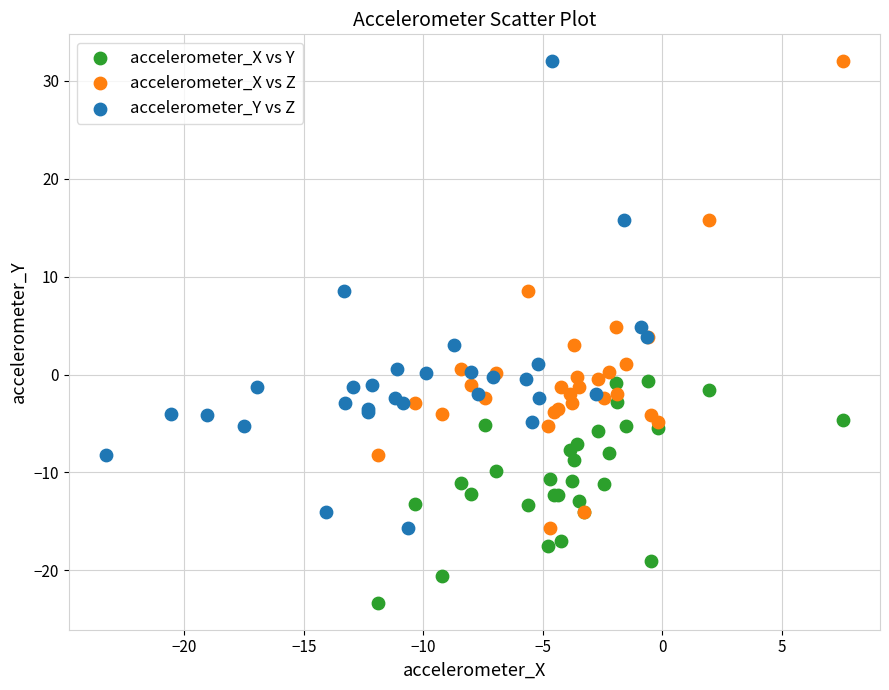

Which series reaches the minimum Y coordinate?

accelerometer_X vs Y